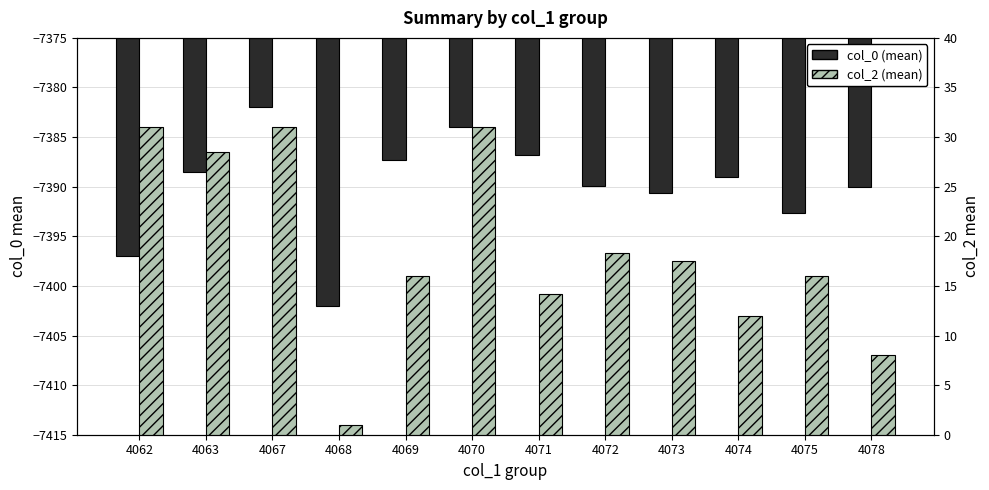

What is the sum of all col_2 (mean) values?

224.5